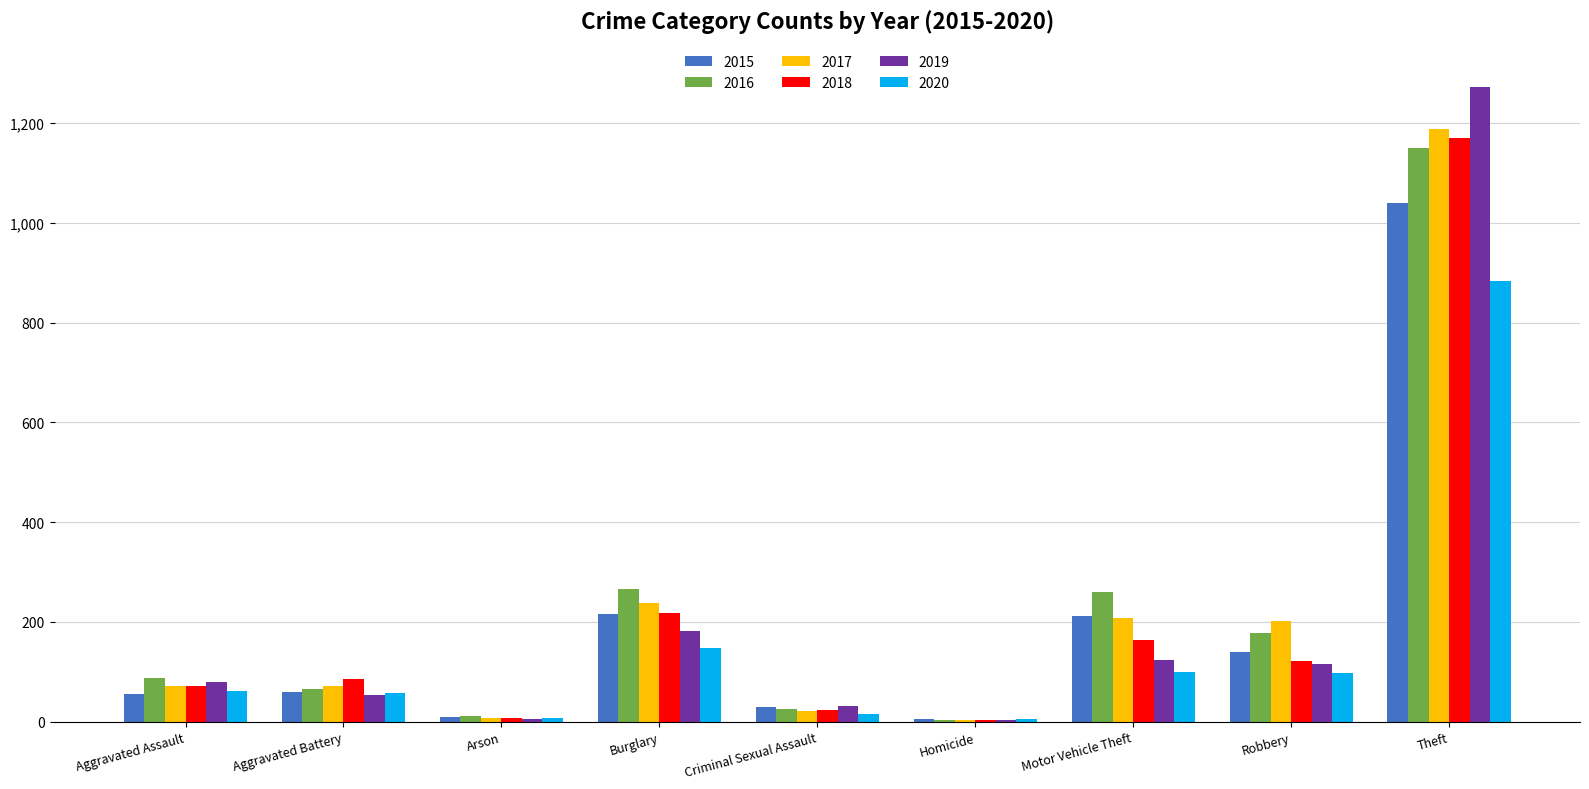

What is the average value of the 2020 series?

153